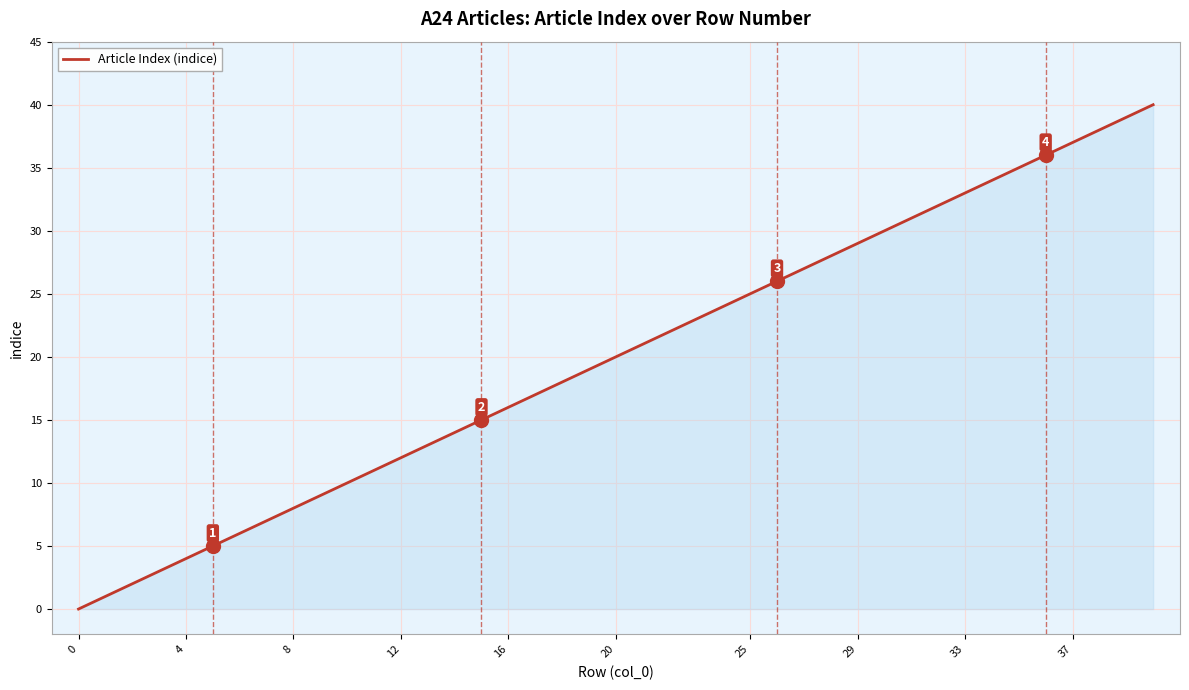

True or false: the data has more than 0 interior local peaks.

False